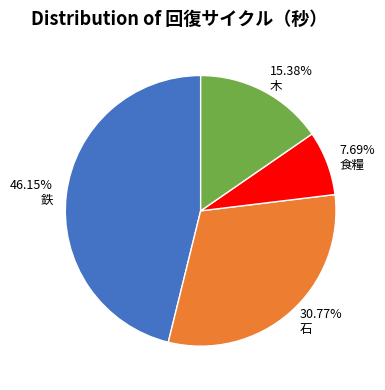

The 食糧 slice represents 22% of the pie. True or false?

False